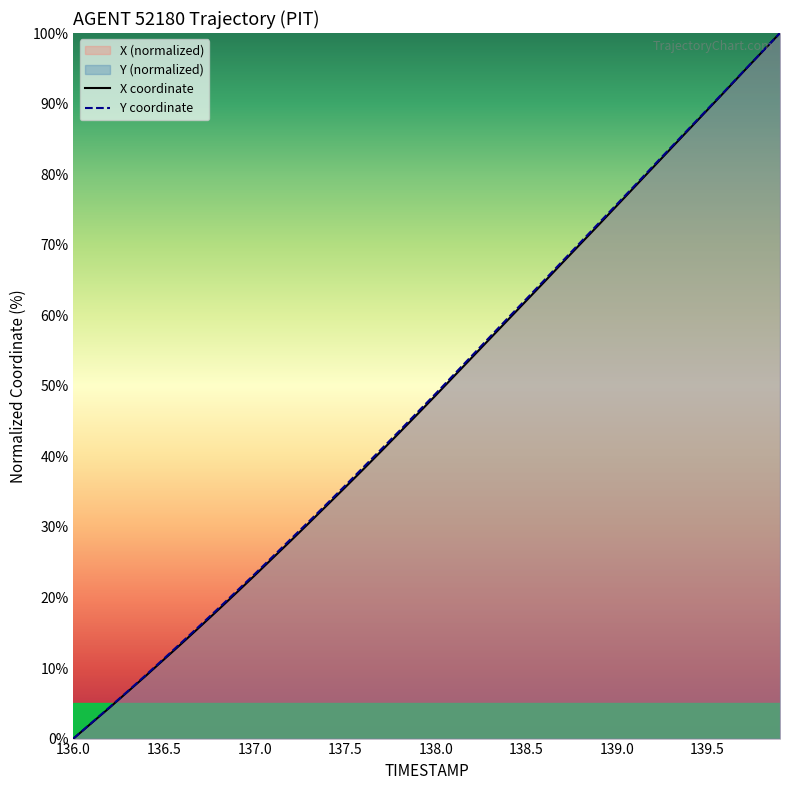

What is the difference between the second highest and minimum values in the Y series?

97.3